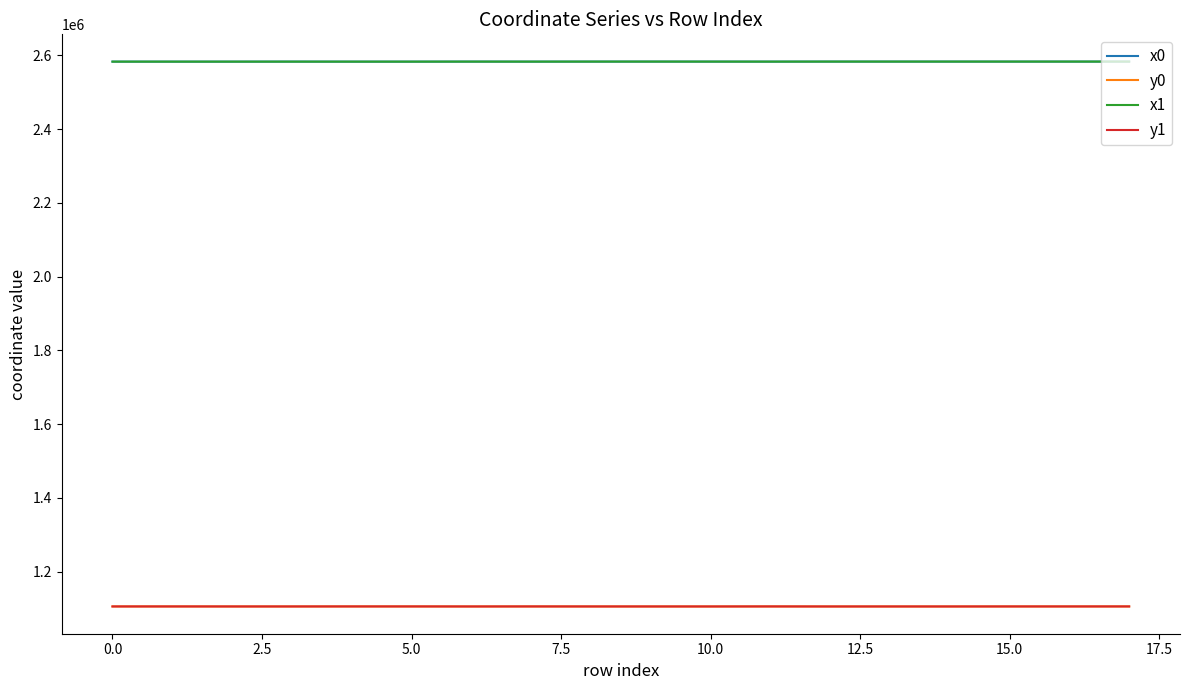

True or false: x1 and y0 cross at least once.

False